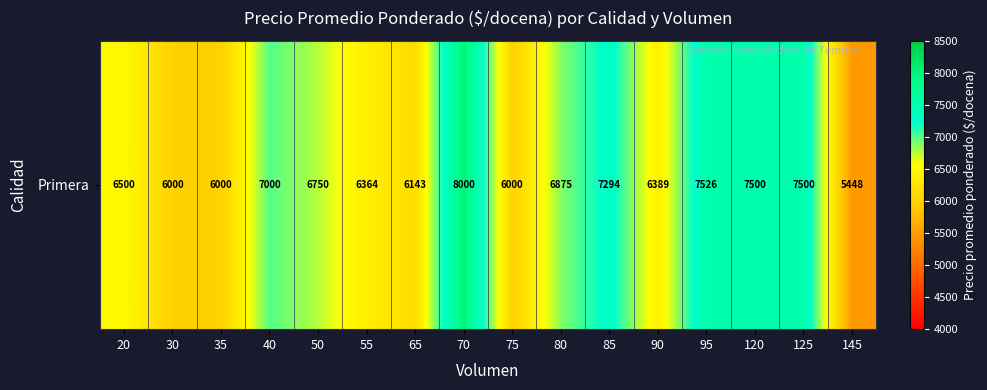

What is the change in value from 80 to 95?

+651